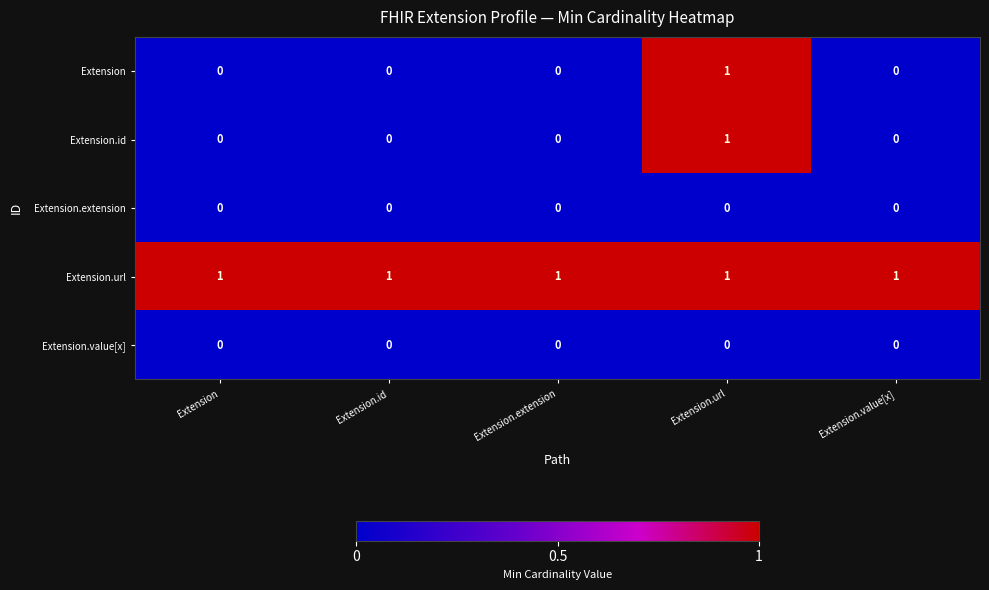

Which series has the largest total across all categories?

Extension.url